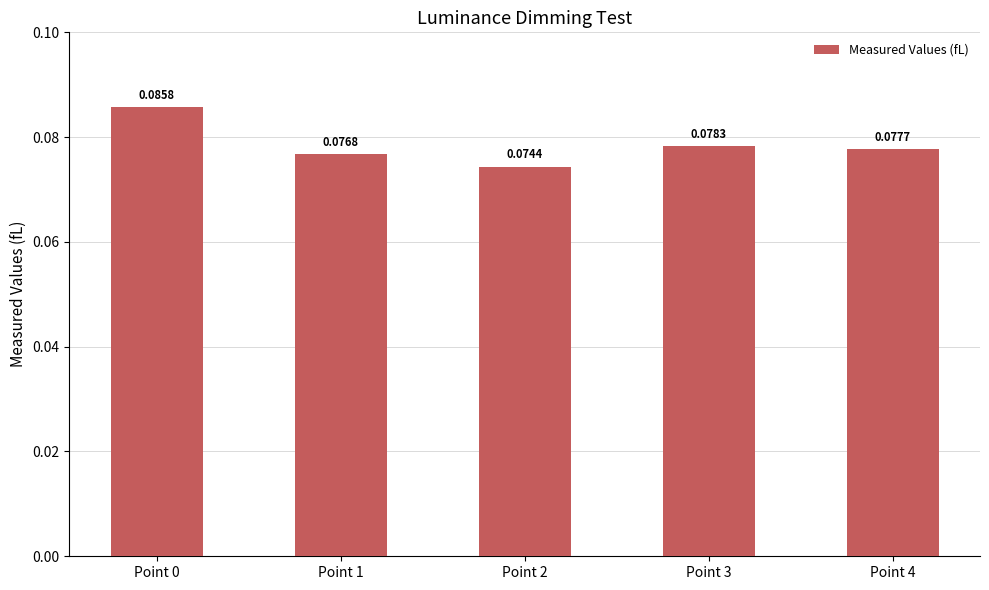

The value at Point 1 is 0.0. True or false?

False